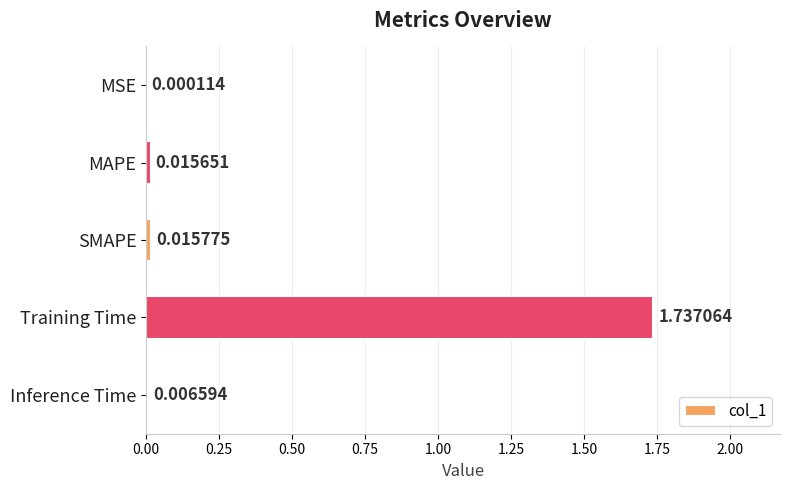

Which label corresponds to the largest value in the chart?

Training Time